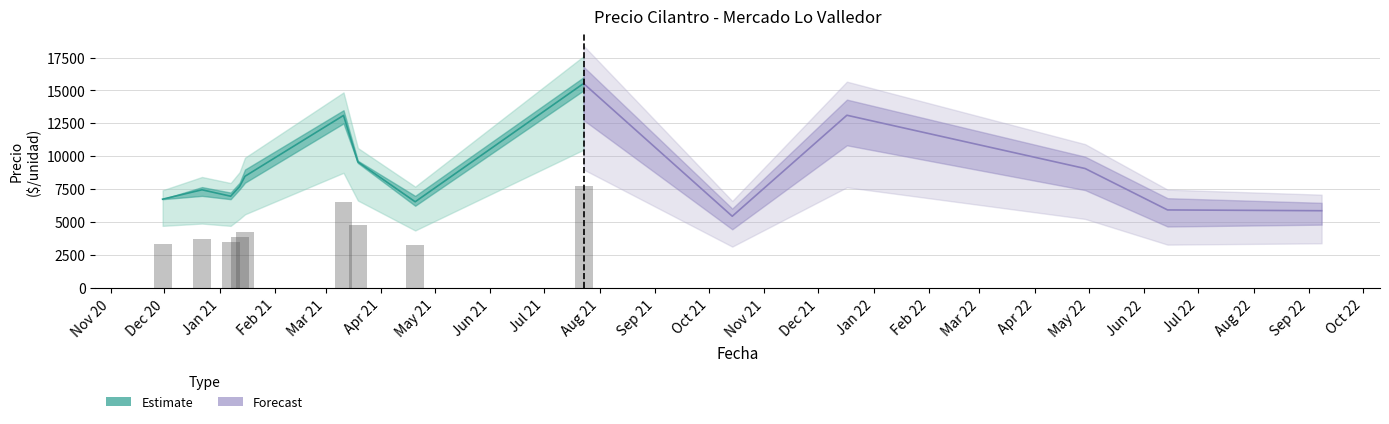

What is the value of the Precio minimo bar at the 1st from the left?

3500